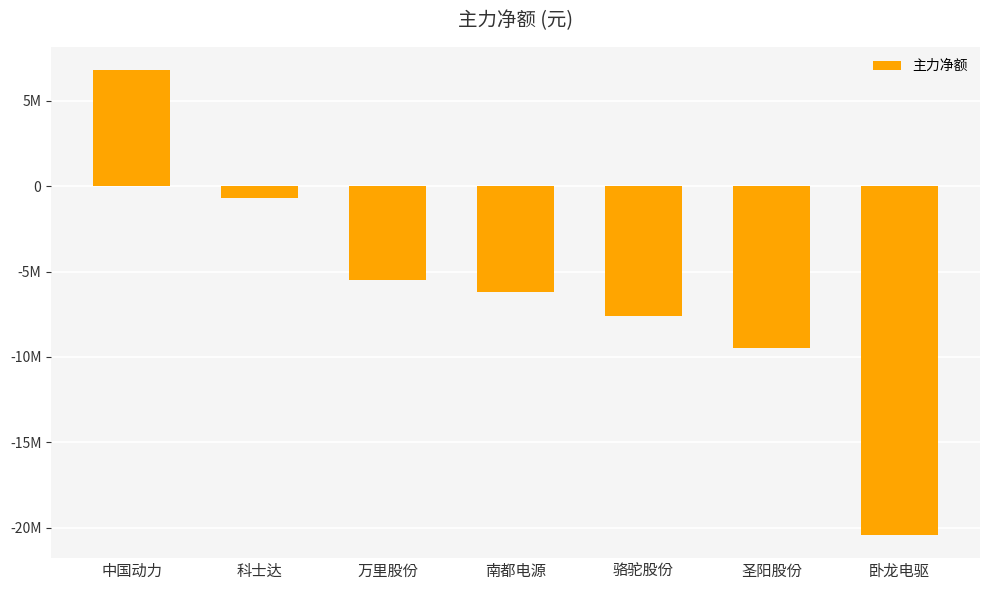

Reading left to right, transcribe all the data shown in this chart.

中国动力=6805740	科士达=-693848	万里股份=-5462311	南都电源=-6217420	骆驼股份=-7622553	圣阳股份=-9495368	卧龙电驱=-20423257